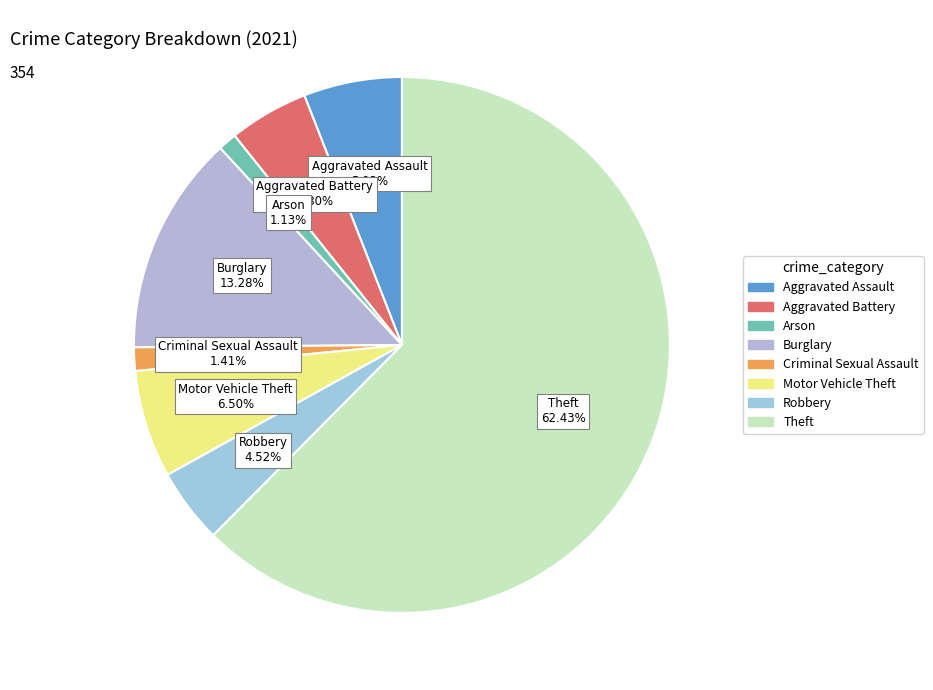

The Aggravated Battery slice represents 5% of the pie. True or false?

True